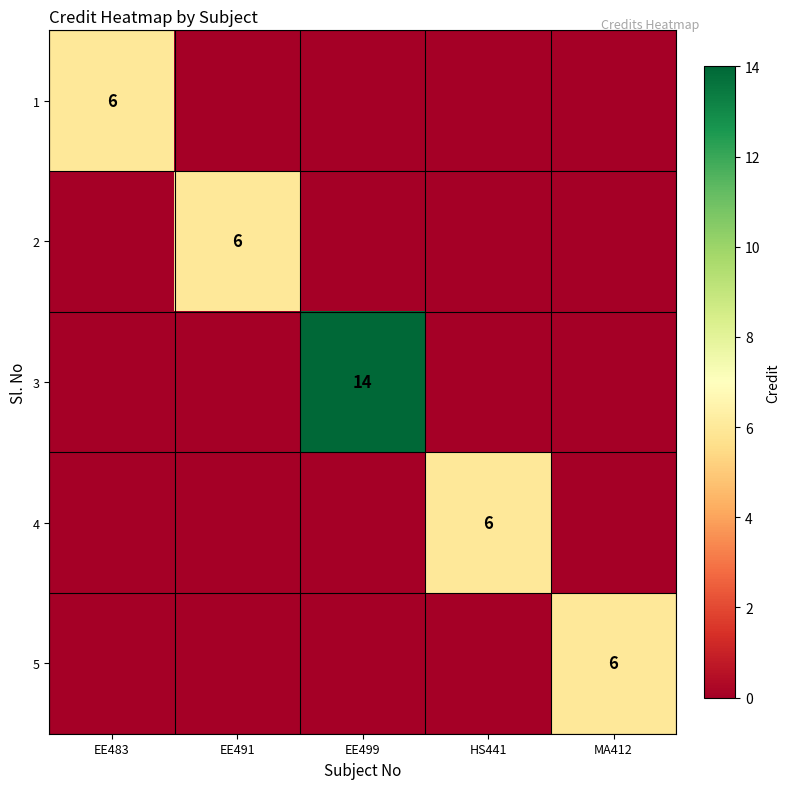

What is the difference between the highest and lowest values at EE499?

14